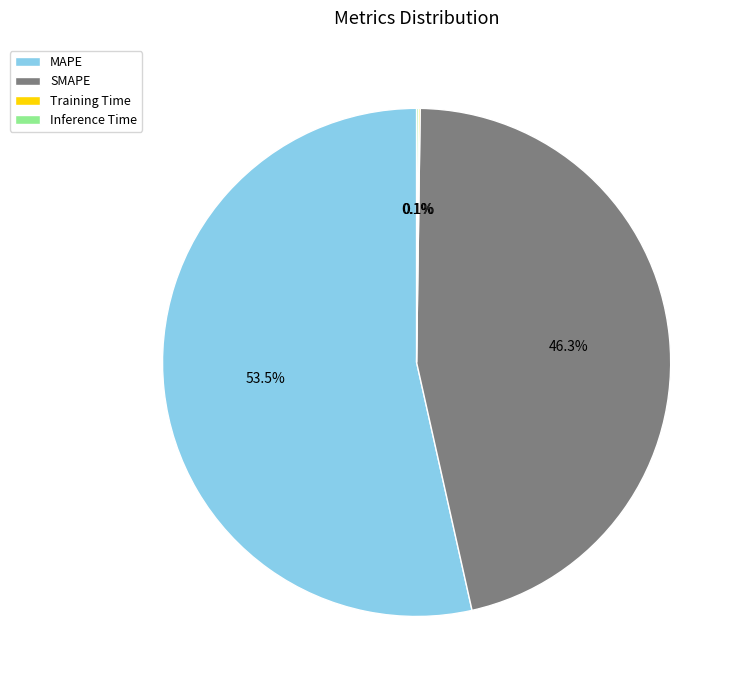

What is the largest slice in the pie chart?

MAPE